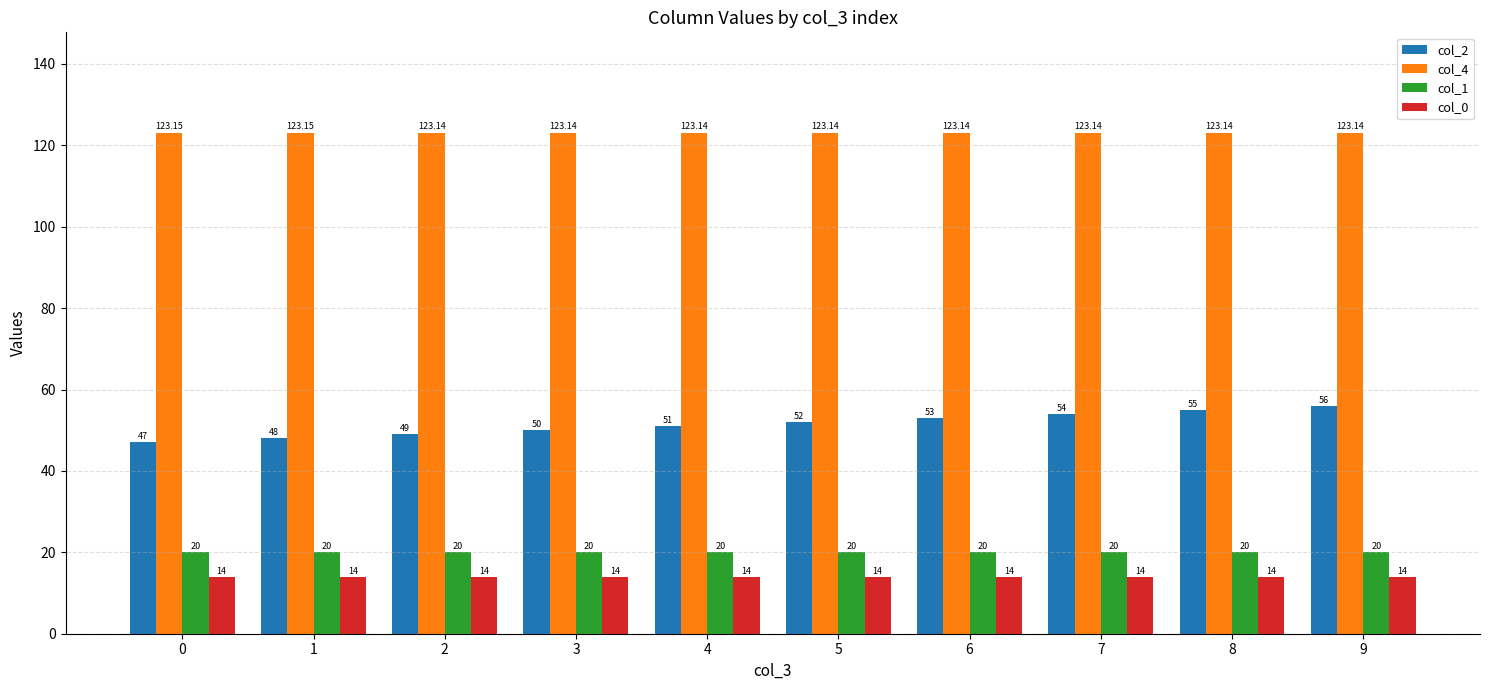

True or false: col_4 has a value of 217.0 at 4.

False